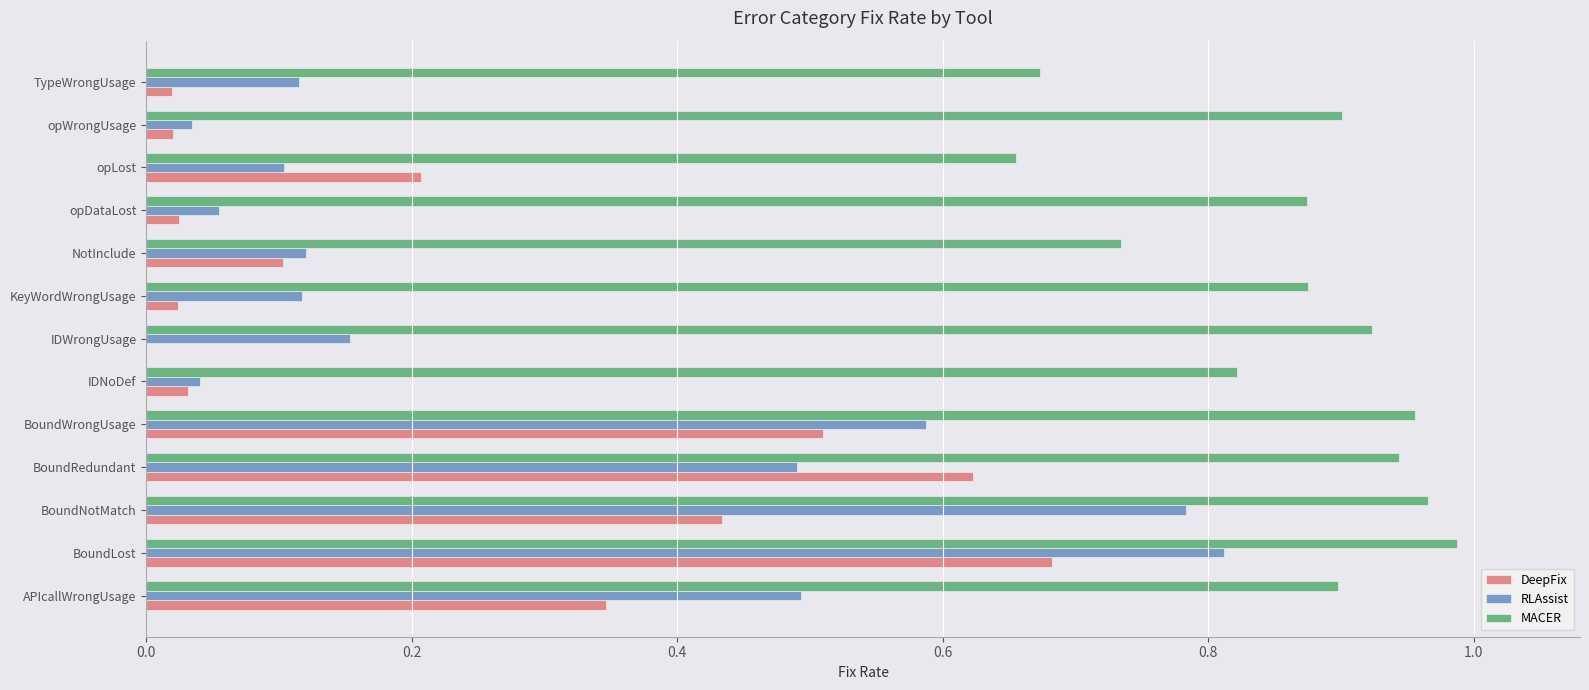

Between BoundWrongUsage and TypeWrongUsage, which series saw the biggest shift?

DeepFix